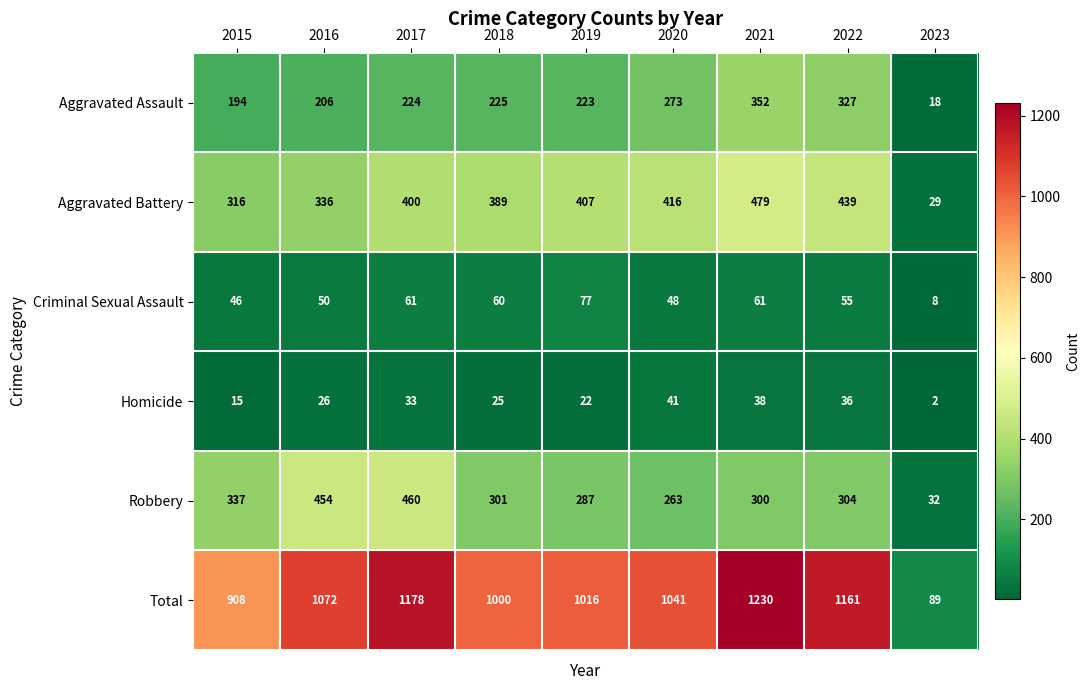

What is the spread (max minus min) of values at 2022?

1125